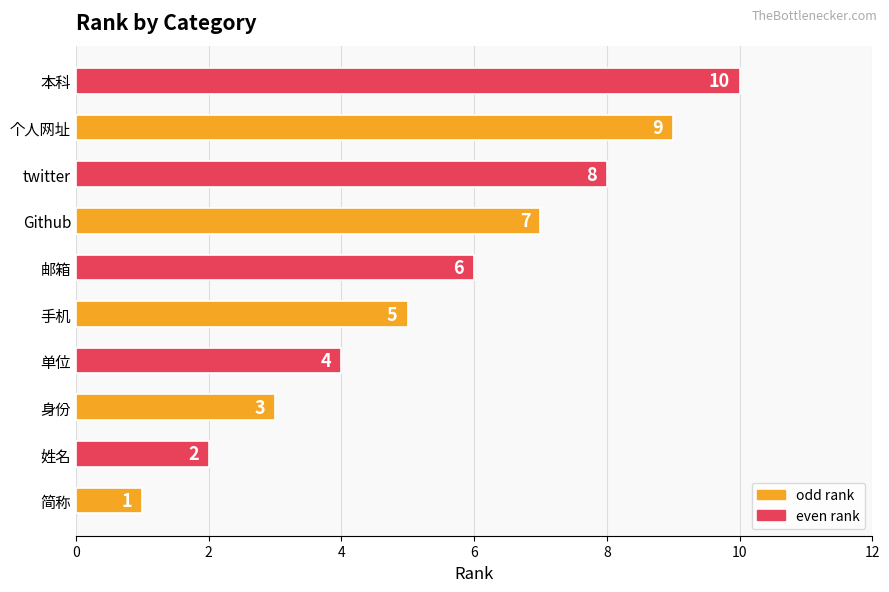

What is the sum of all values?

55